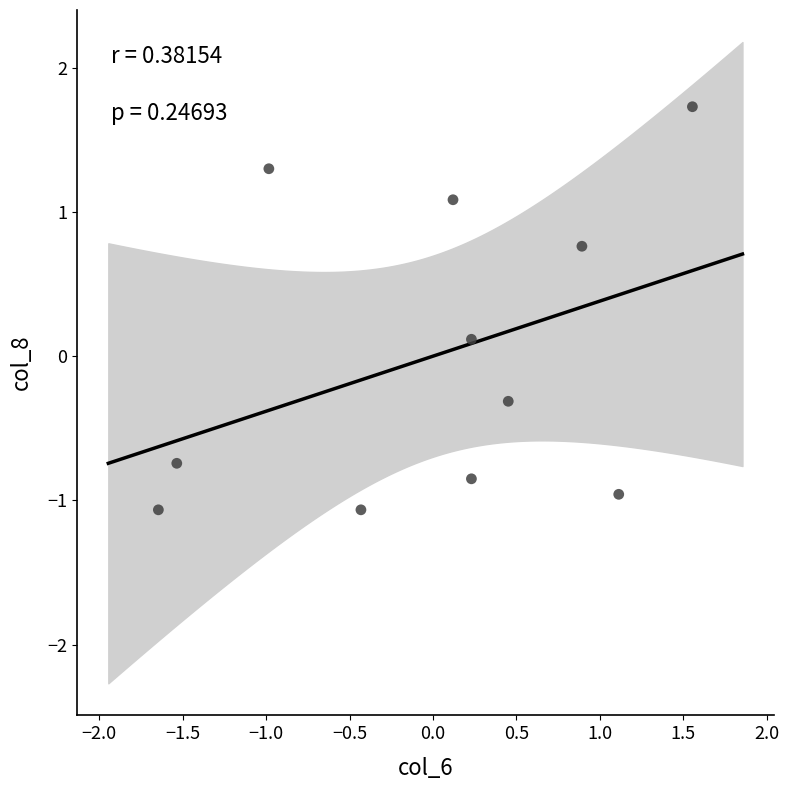

What is the range of Y values (max minus min)?

2.8